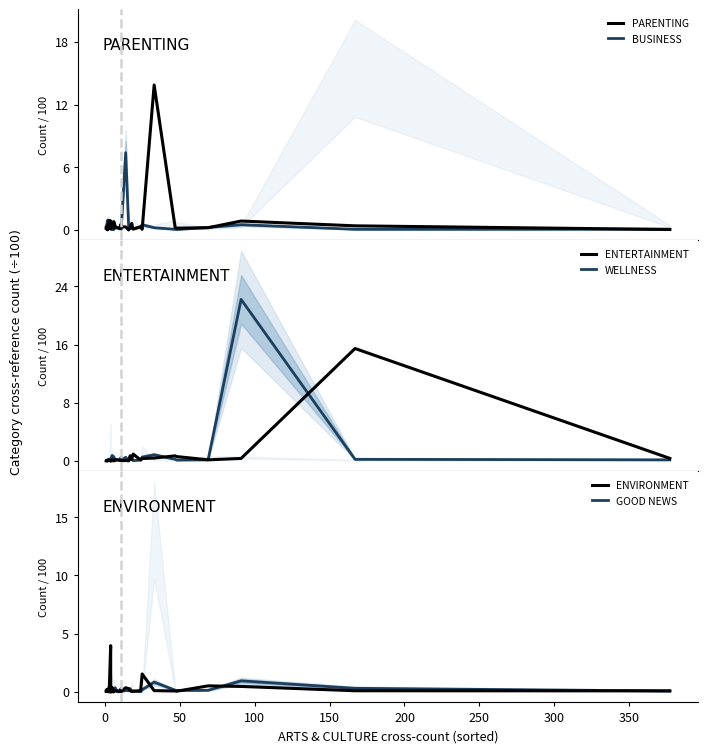

Which series has the largest total across all categories?

WELLNESS